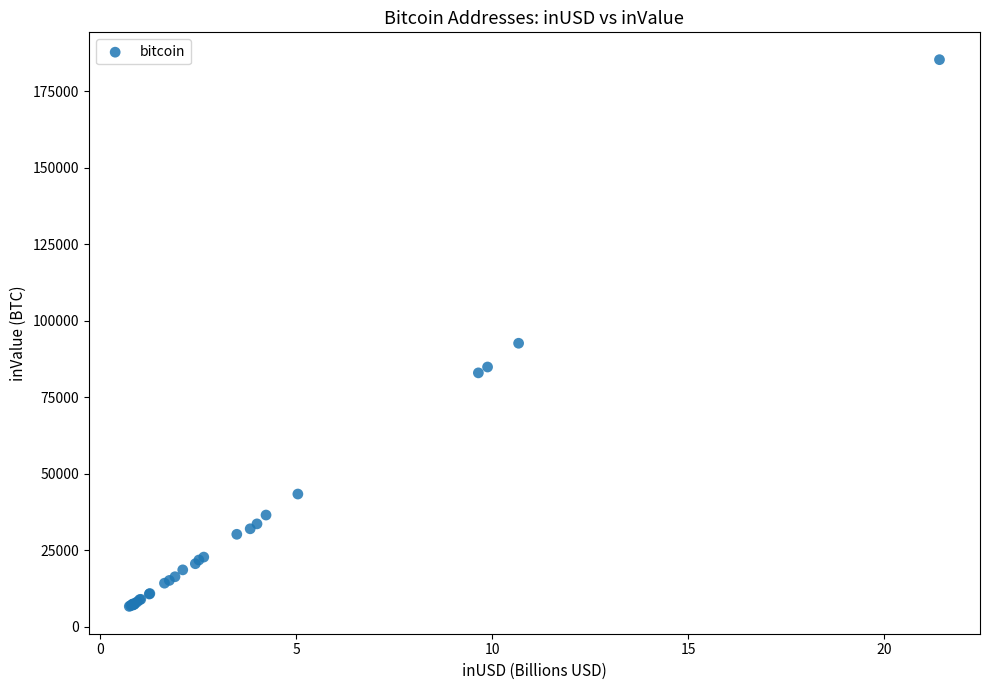

What Y value in the scatter plot is closest to 96008?

92667.8